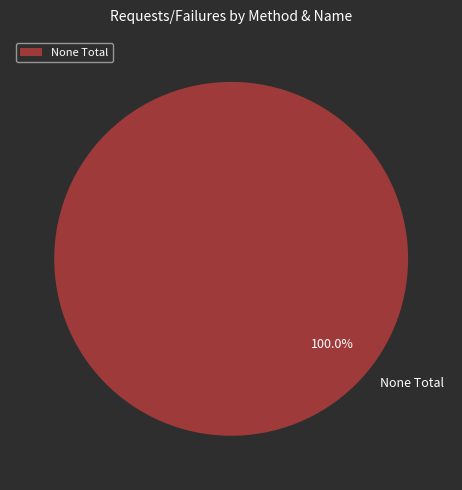

Rank the categories by value from lowest to highest.

None Total